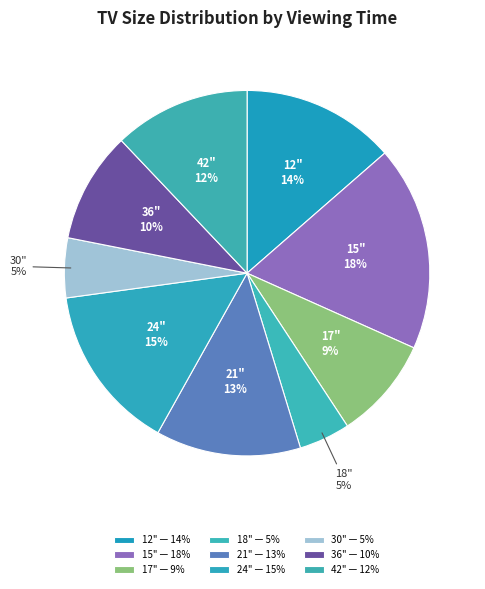

How many slices are in this pie chart?

9